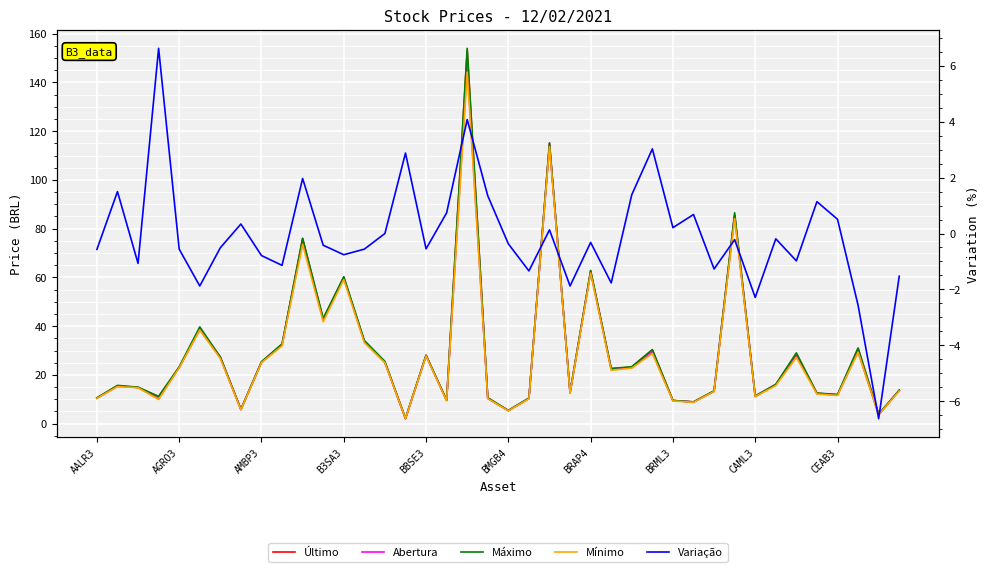

What are all the series names shown in the legend?

Último, Abertura, Máximo, Mínimo, Variação